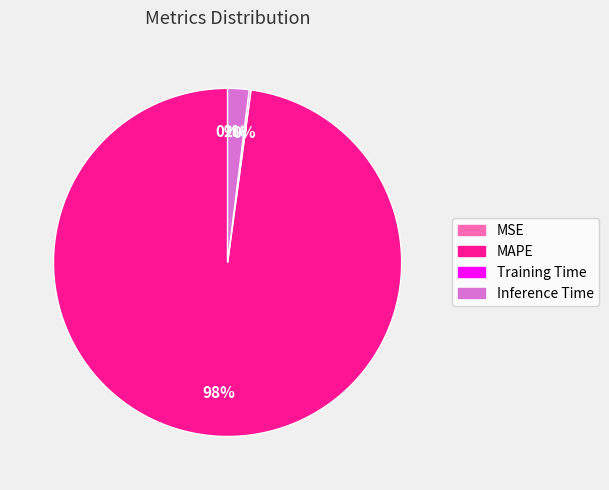

To the nearest percent, what percentage of the pie is Inference Time?

2%